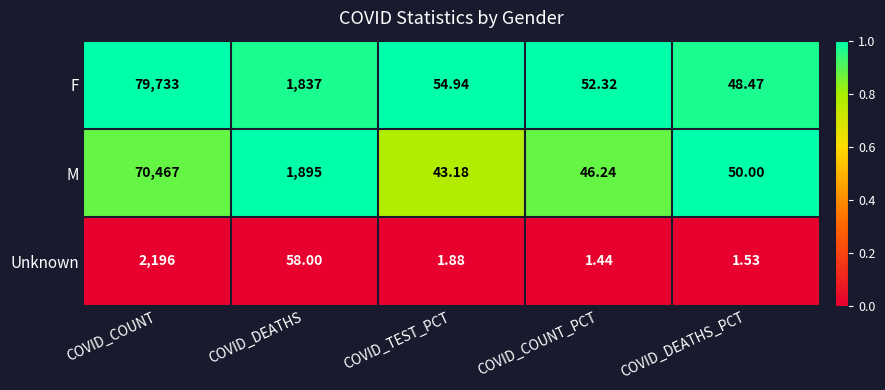

Count the number of categories in the chart.

5